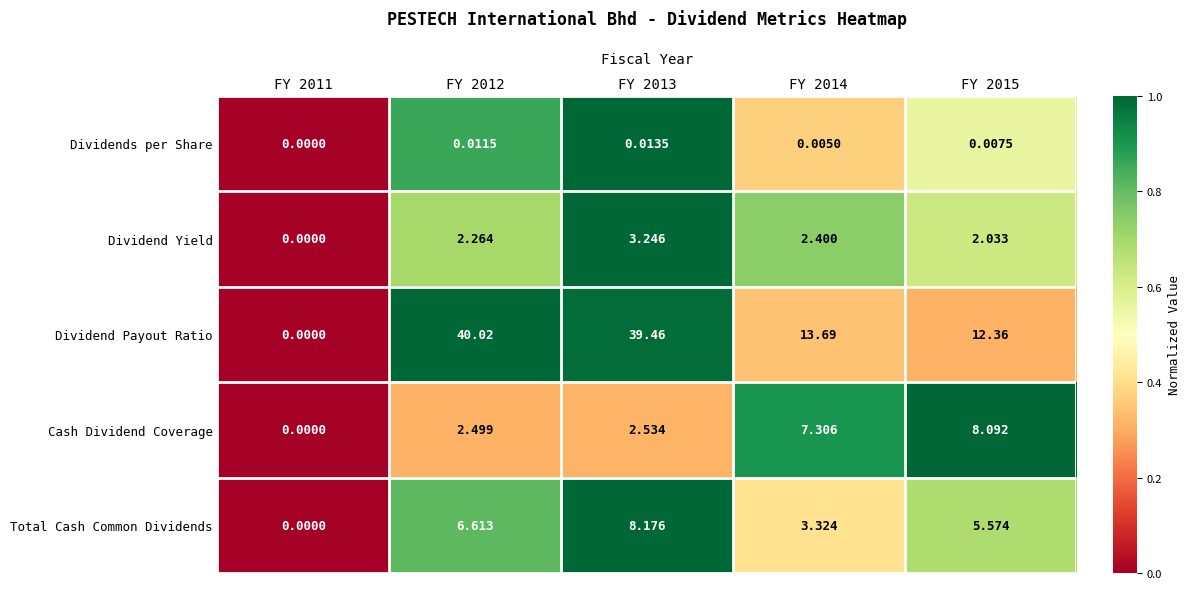

List the series in order of their peak value, lowest first.

Dividends per Share, Dividend Yield, Cash Dividend Coverage, Total Cash Common Dividends, Dividend Payout Ratio